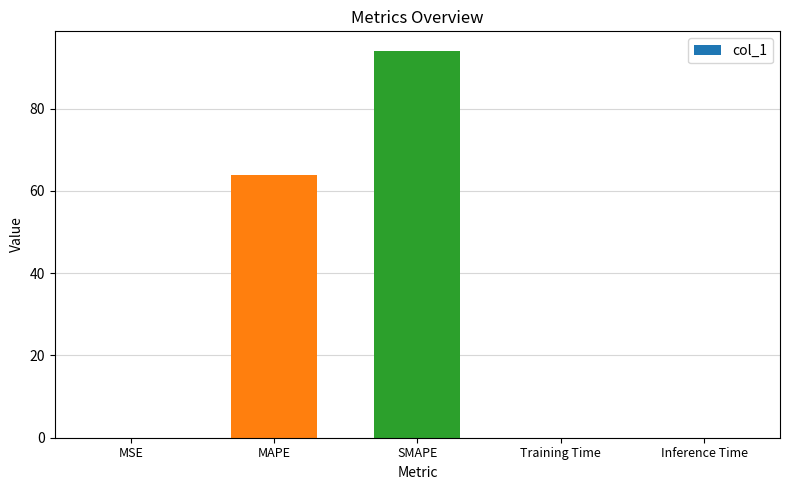

The value at MSE is 0.0. True or false?

True